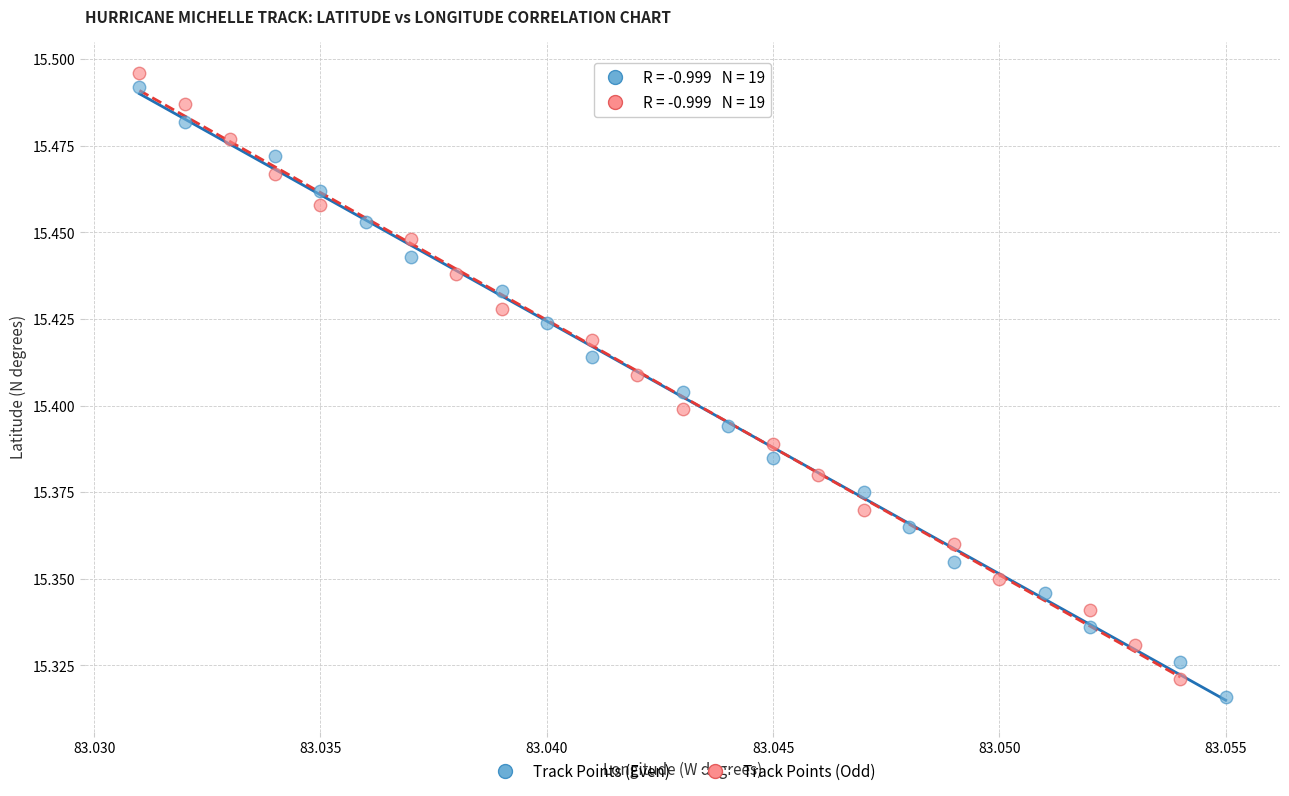

Which series has the largest Y range (max minus min)?

Track Points (Even)